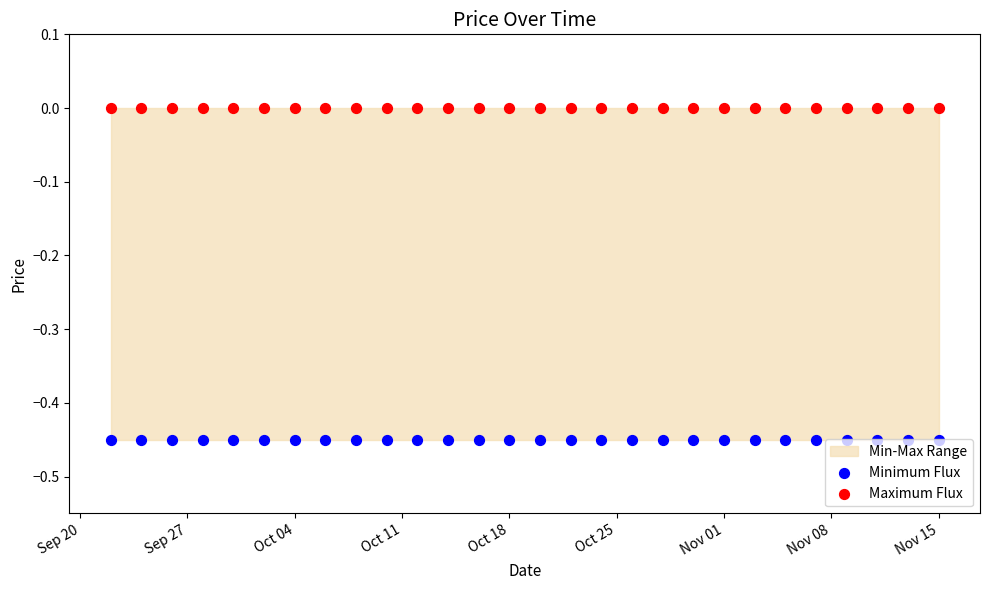

Which series reaches the minimum Y coordinate?

Minimum Flux